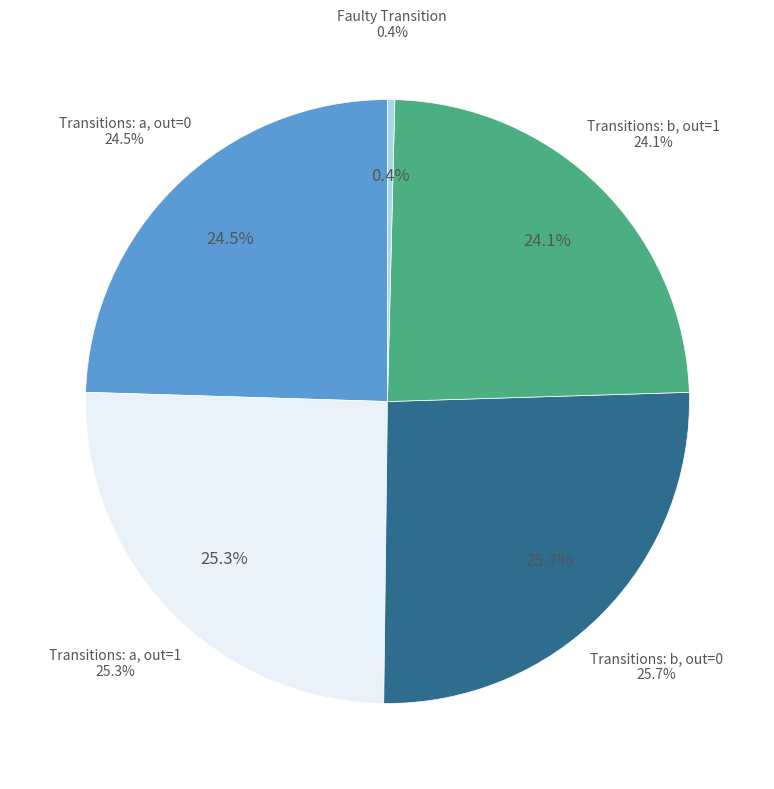

What is the smallest slice in the pie chart?

faulty_transition